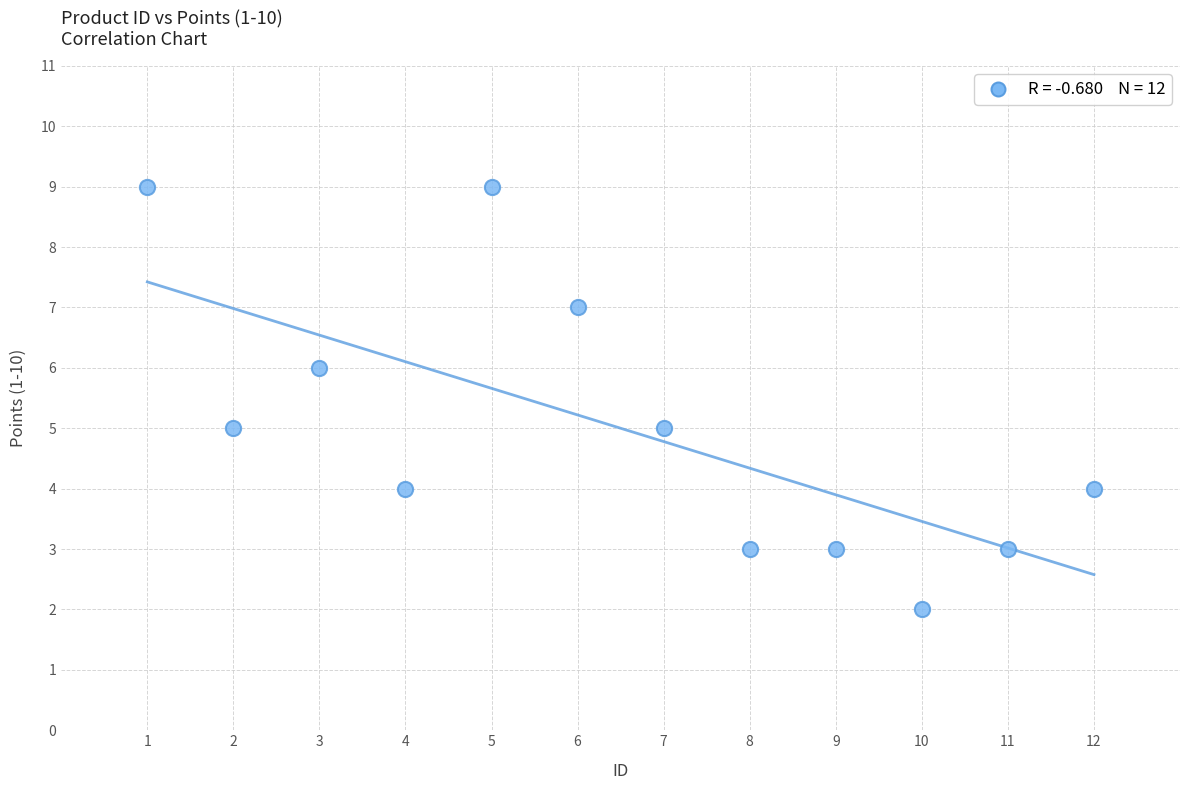

What is the range of X values (max minus min)?

11